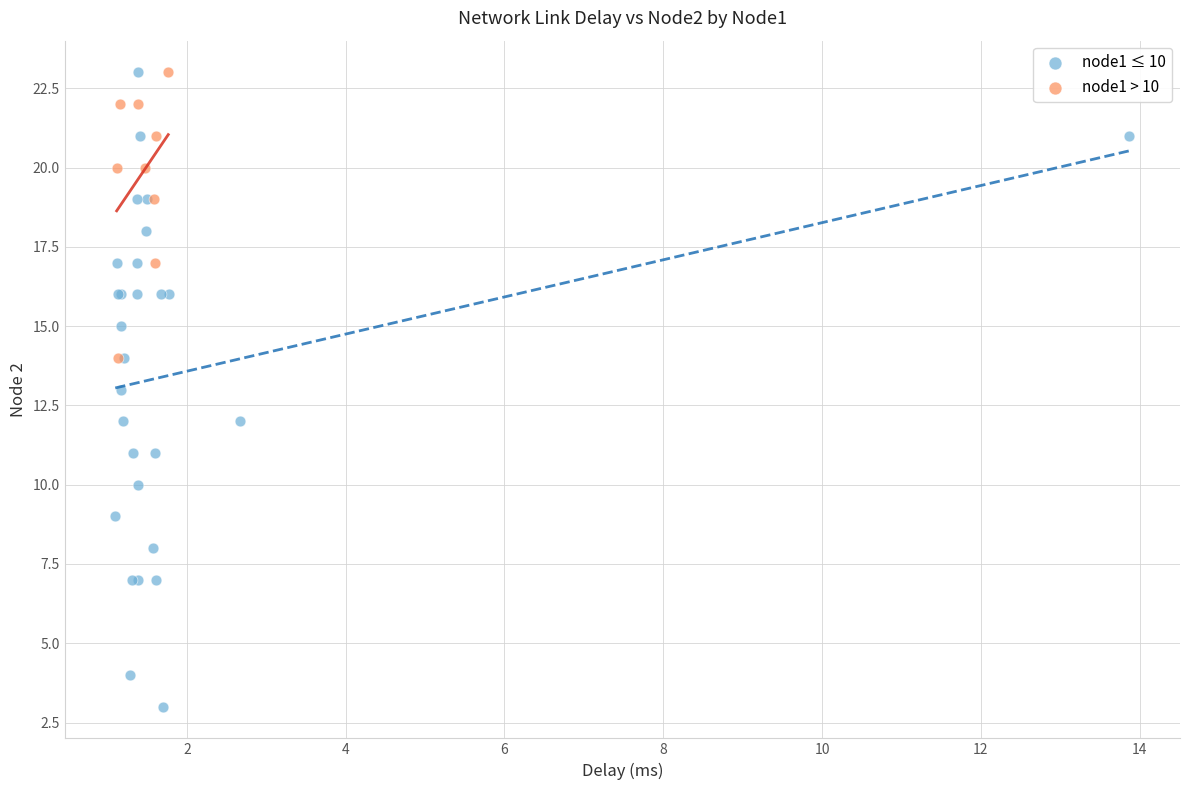

Which series has the largest Y range (max minus min)?

node1 ≤ 10